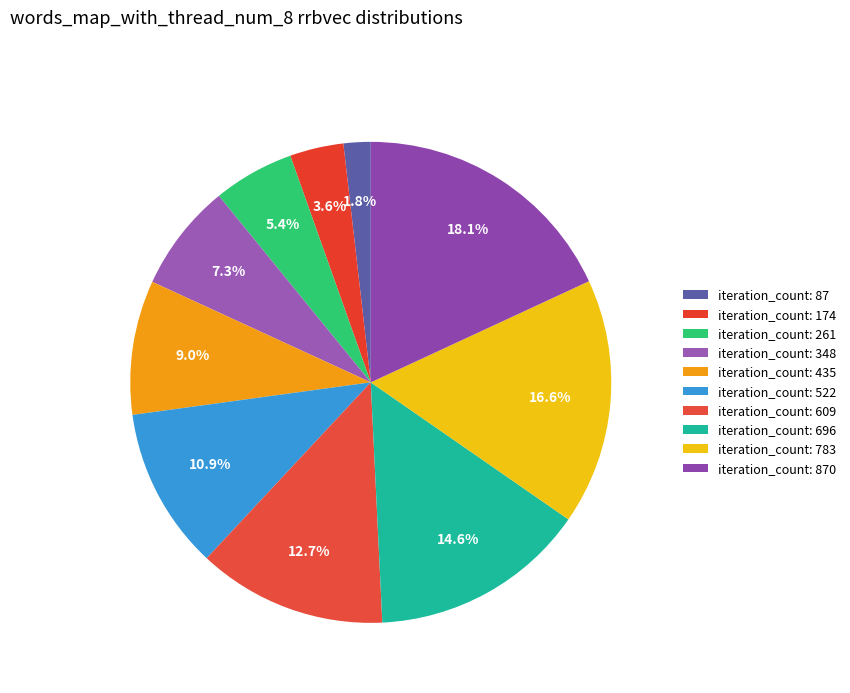

How many slices are in this pie chart?

10